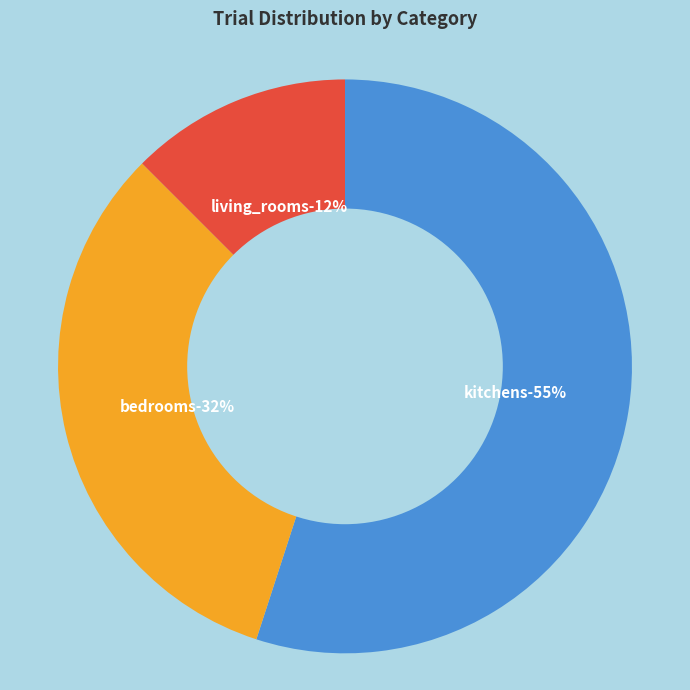

What is the majority slice?

kitchens